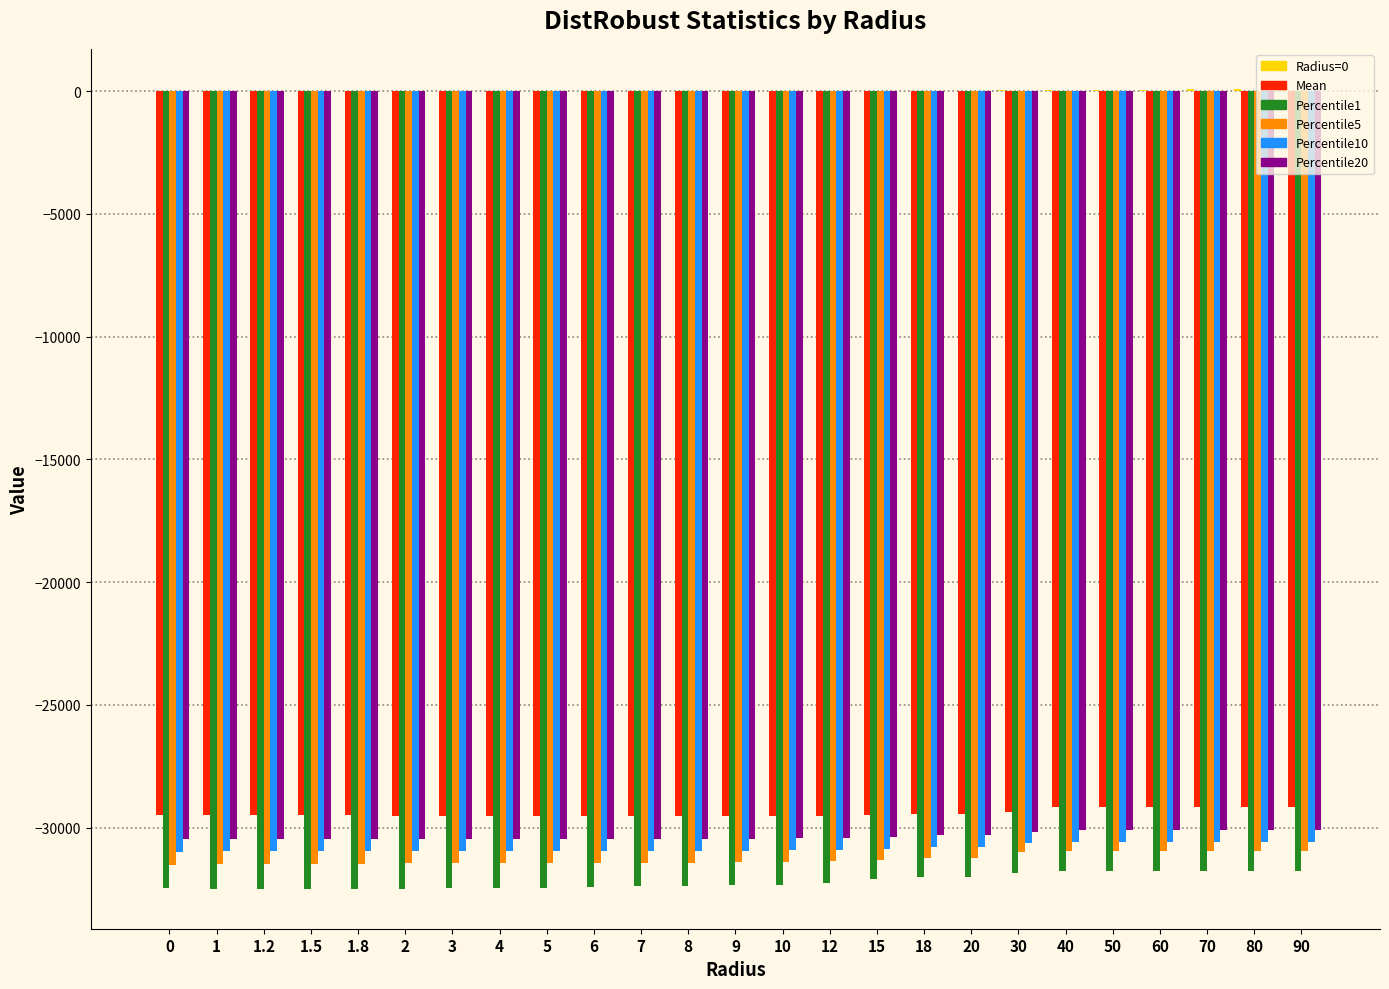

The value of Percentile20 at 18 is -46958.0. True or false?

False